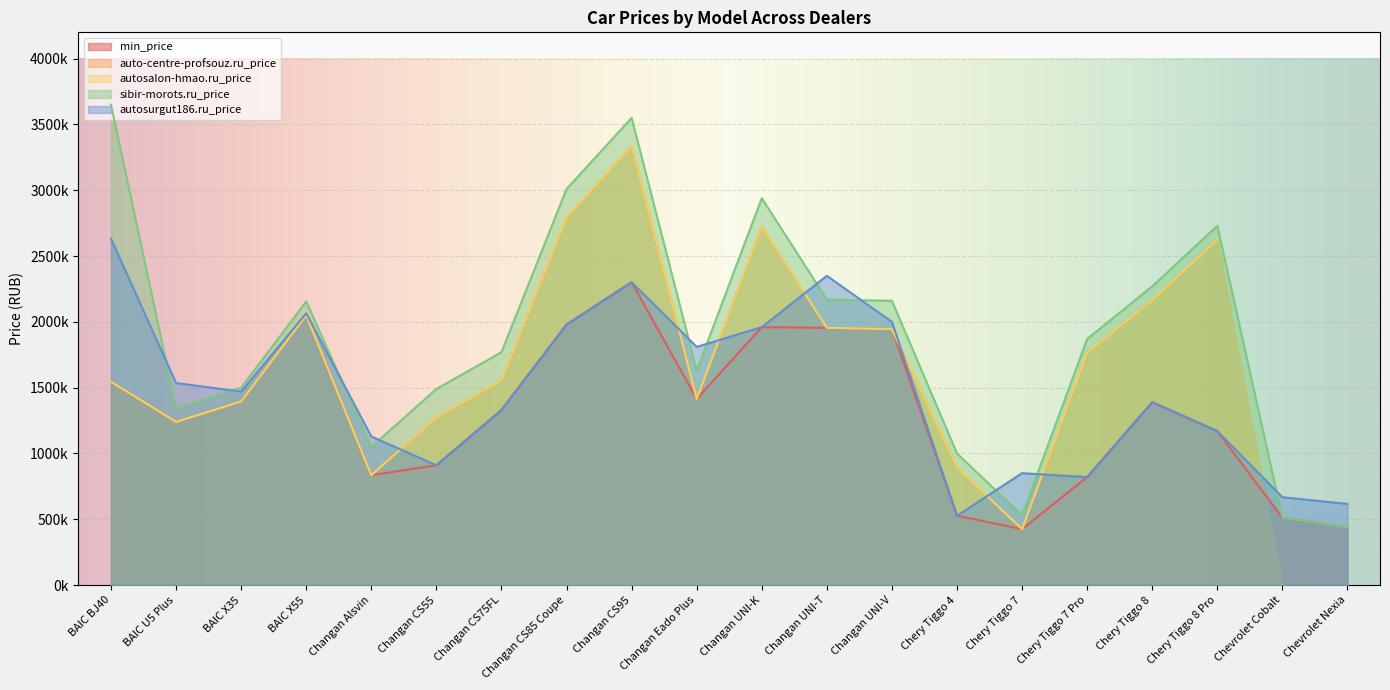

List the labels in order of autosurgut186.ru_price value, largest first.

BAIC BJ40, Changan UNI-T, Changan CS95, BAIC X55, Changan UNI-V, Changan CS85 Coupe, Changan UNI-K, Changan Eado Plus, BAIC U5 Plus, BAIC X35, Chery Tiggo 8, Changan CS75FL, Chery Tiggo 8 Pro, Changan Alsvin, Changan CS55, Chery Tiggo 7, Chery Tiggo 7 Pro, Chevrolet Cobalt, Chevrolet Nexia, Chery Tiggo 4